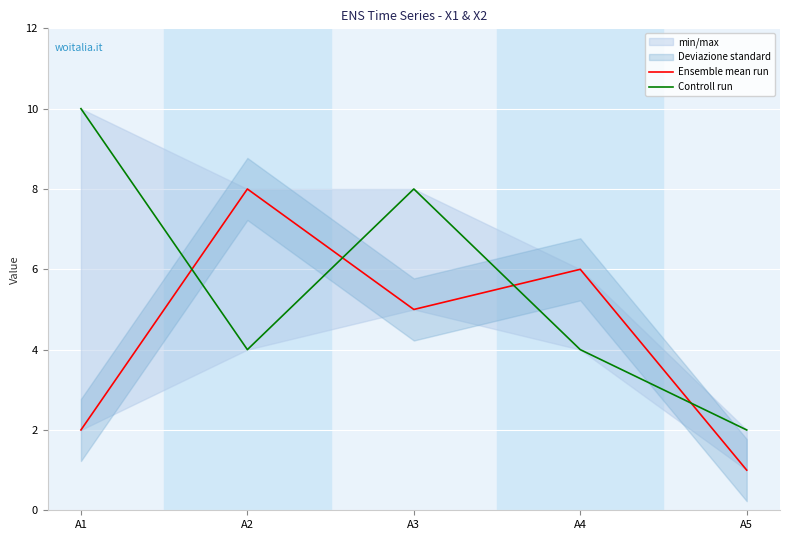

What is the value of the Controll run point at the 2nd from the left?

4